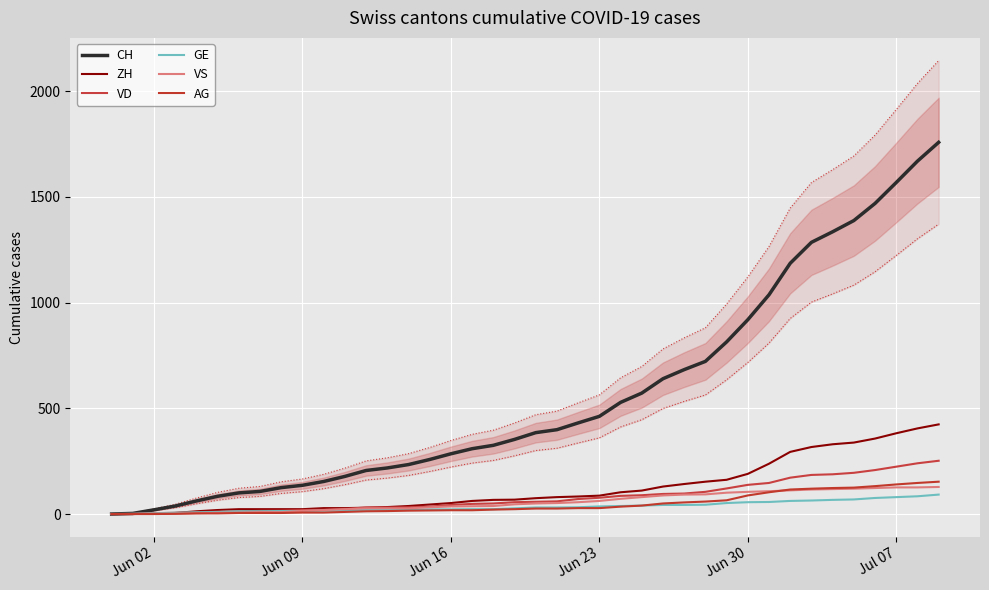

The ZH series shows 2 at Jun 02. True or false?

True